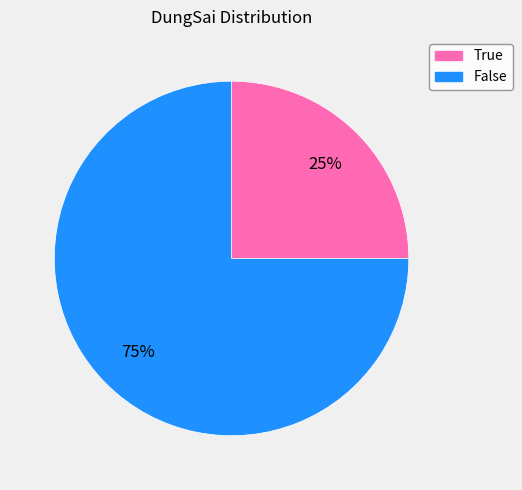

How many segments does this pie chart have?

2